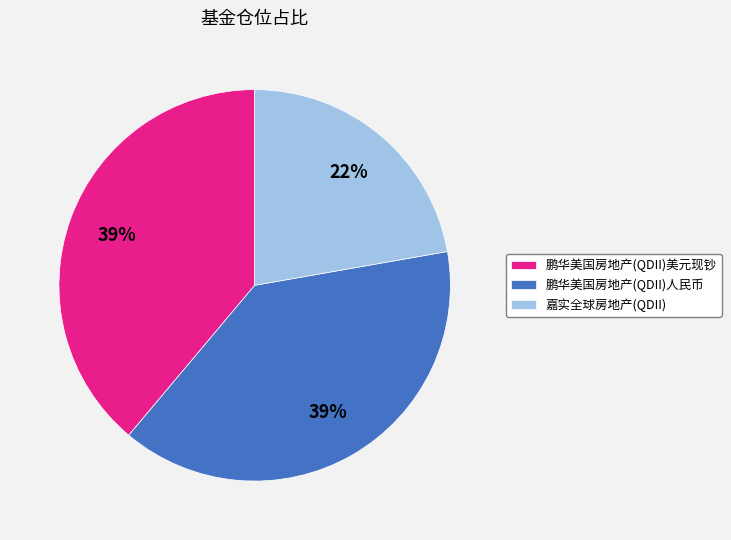

How many slices are in this pie chart?

3